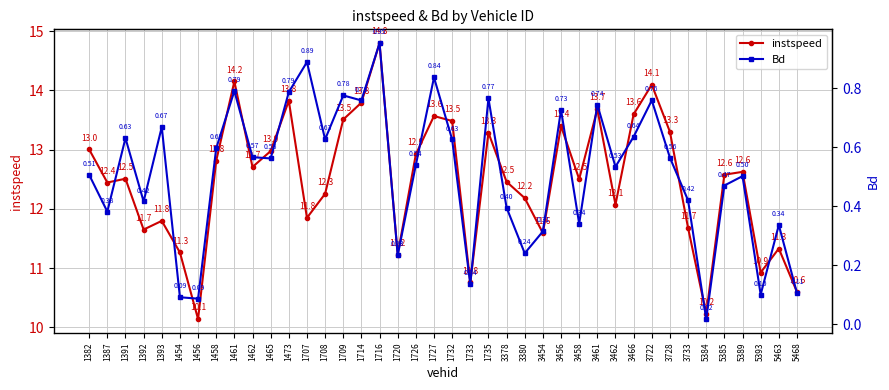

True or false: Bd has more than 1 interior local peaks.

True